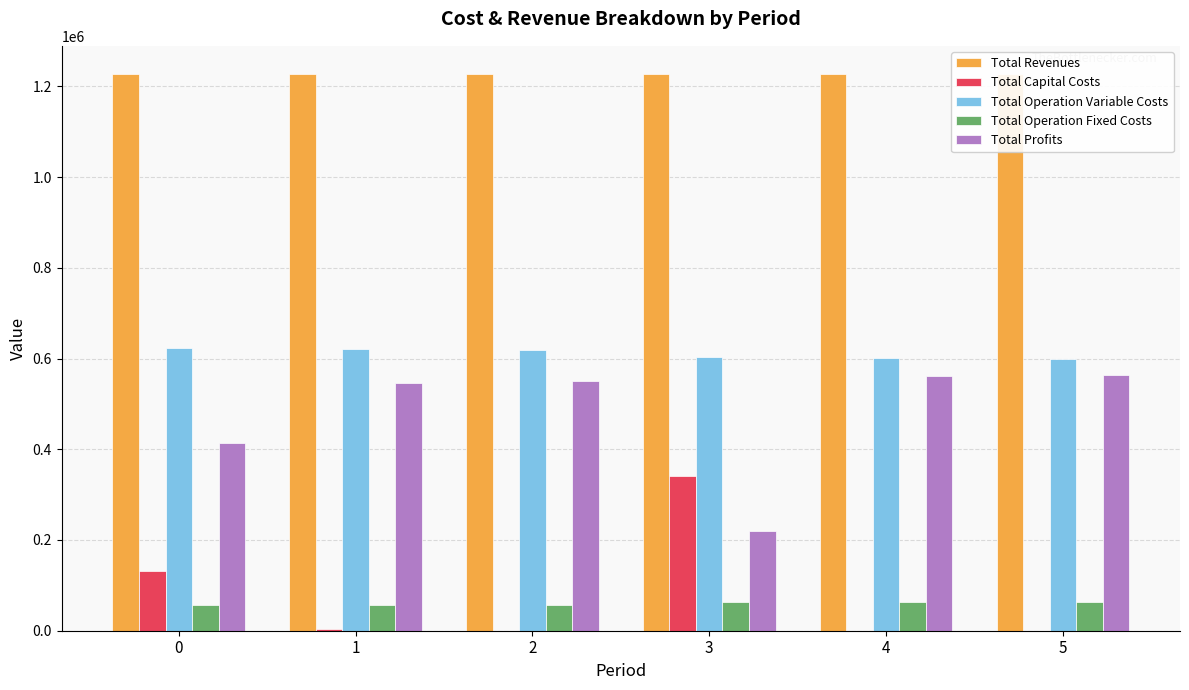

Are the bars grouped side by side (vs. stacked)?

Yes